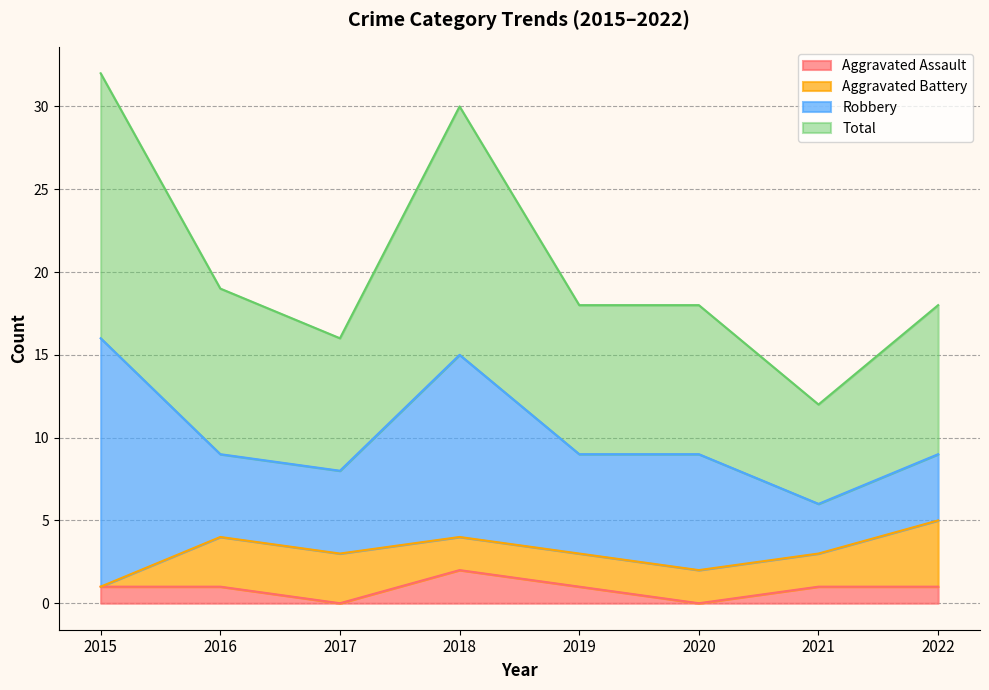

What is the value of the Aggravated Assault point at the 5th from the left?

1